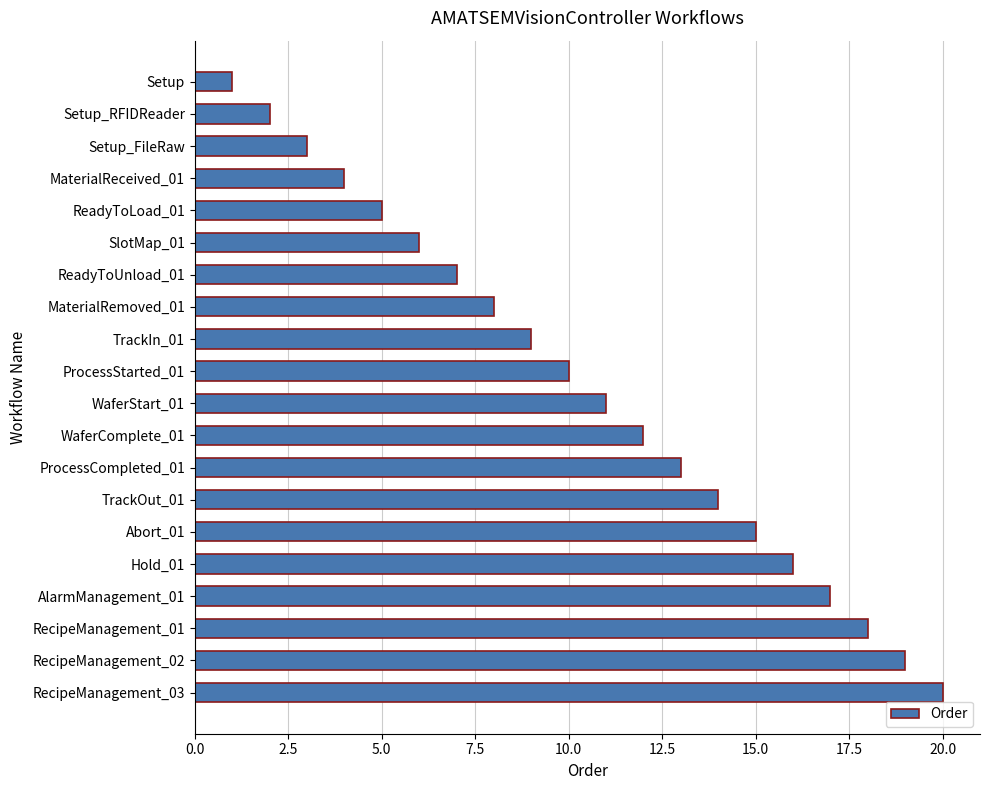

What is the label of the 8th bar from the top?

MaterialRemoved_01